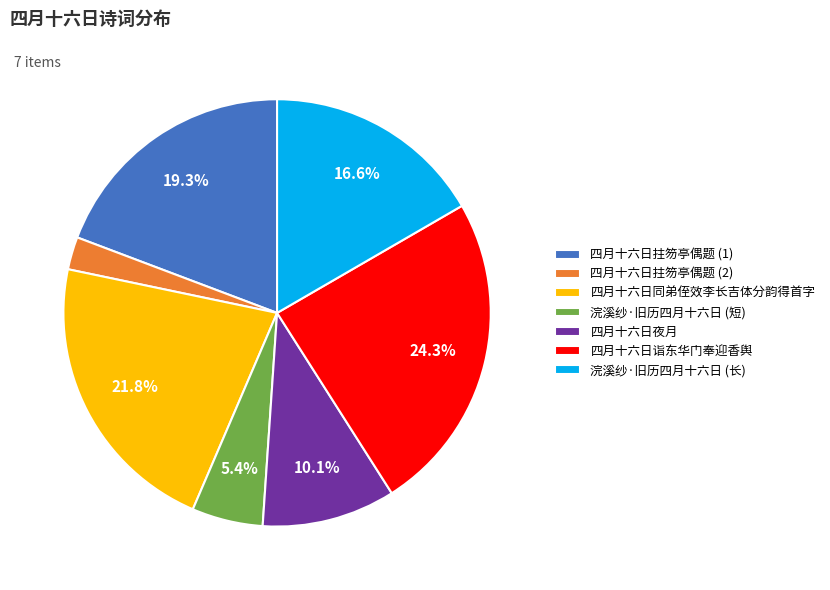

To the nearest percent, what is the average slice percentage?

14%